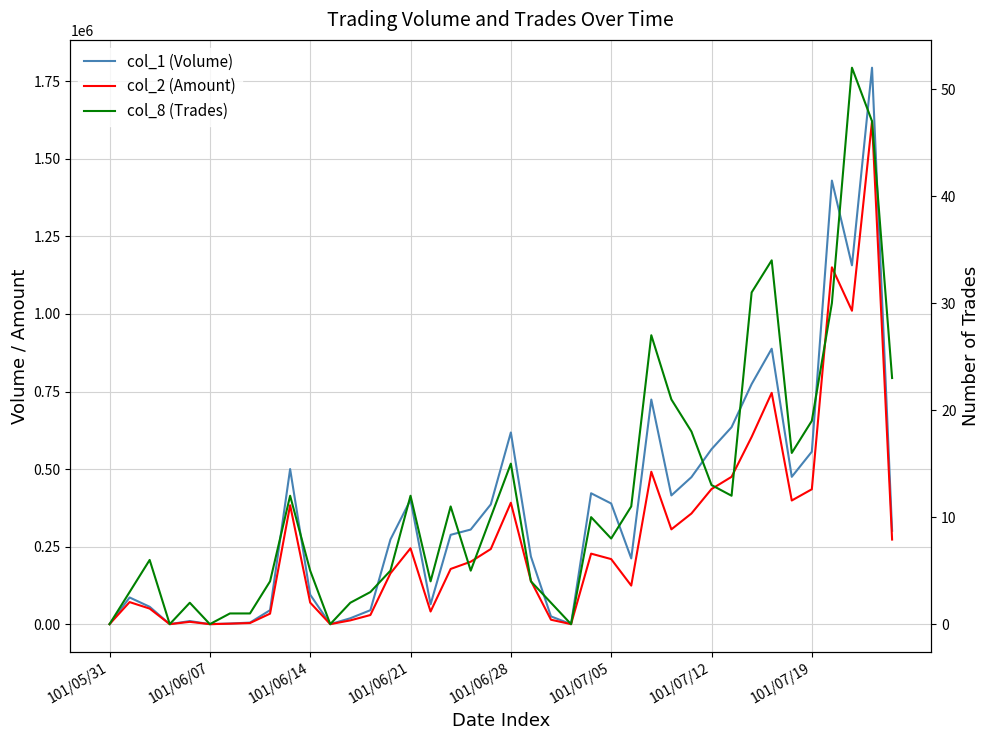

At which category is the sum across all series the highest?

38